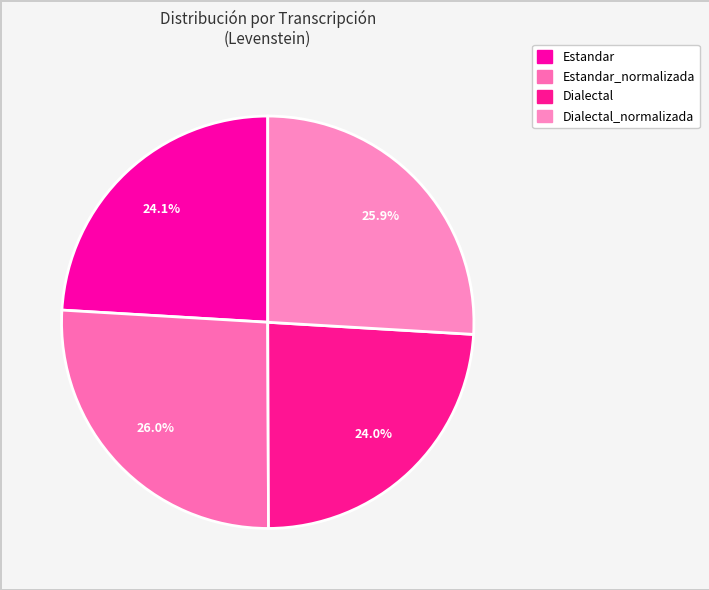

How many segments does this pie chart have?

4